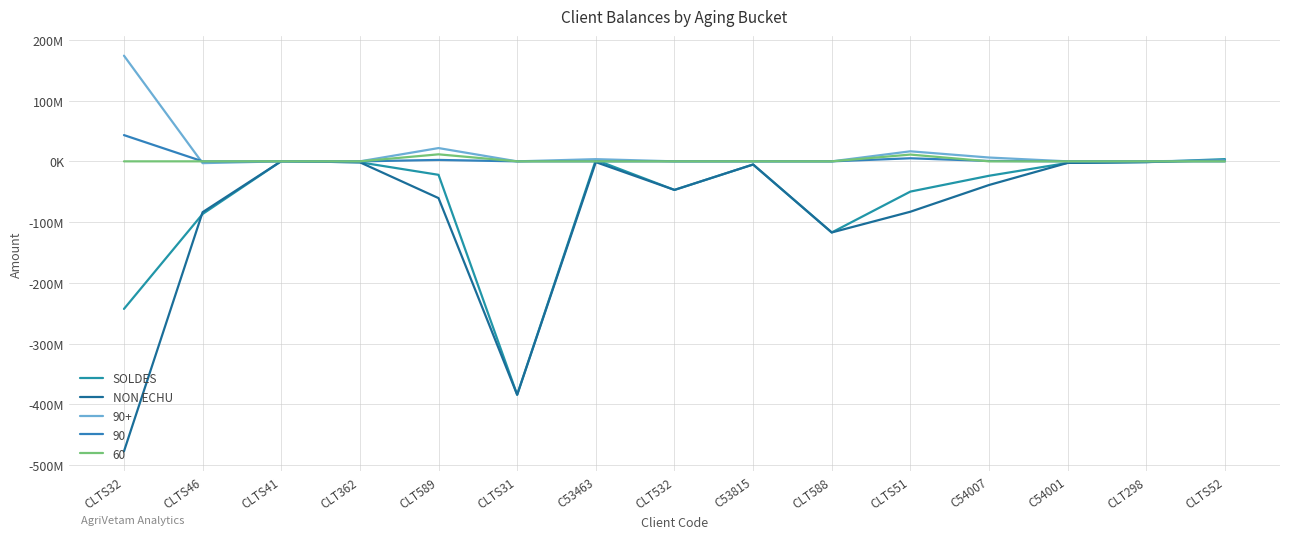

What is the average value of the NON ECHU series?

-86771072.6